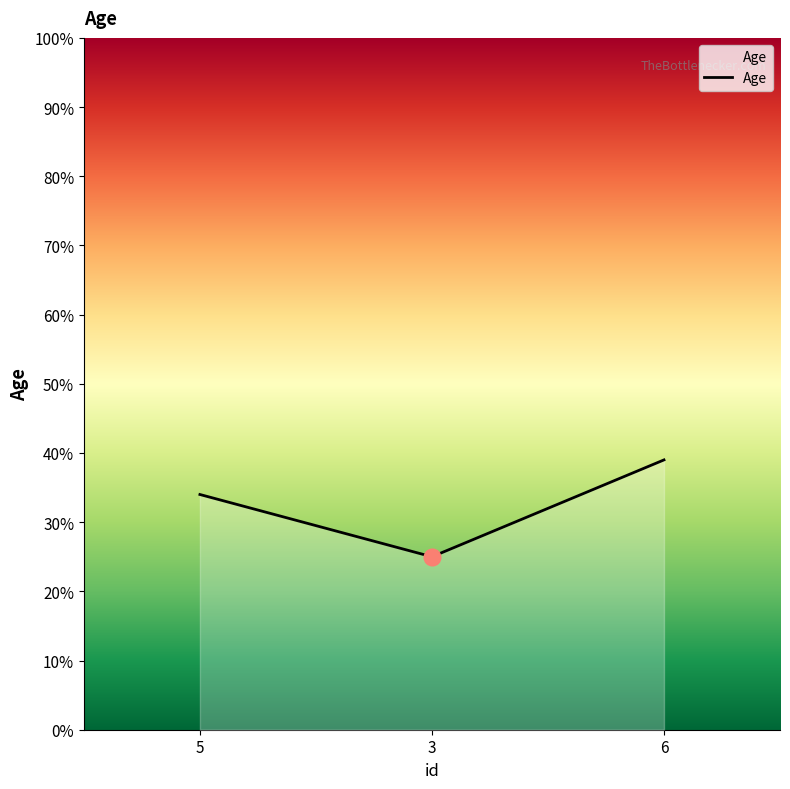

How many values are below 34?

1